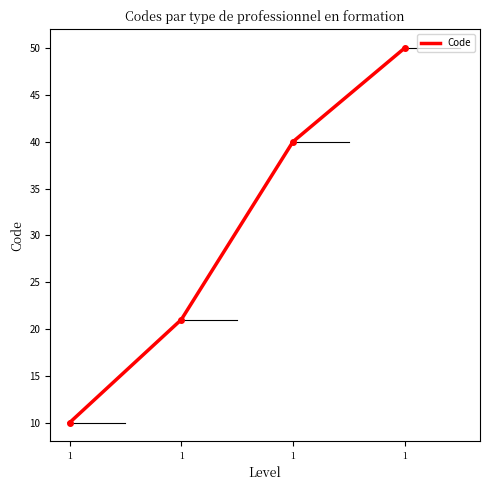

Reading left to right, list all the values displayed in this chart.

10	21	40	50